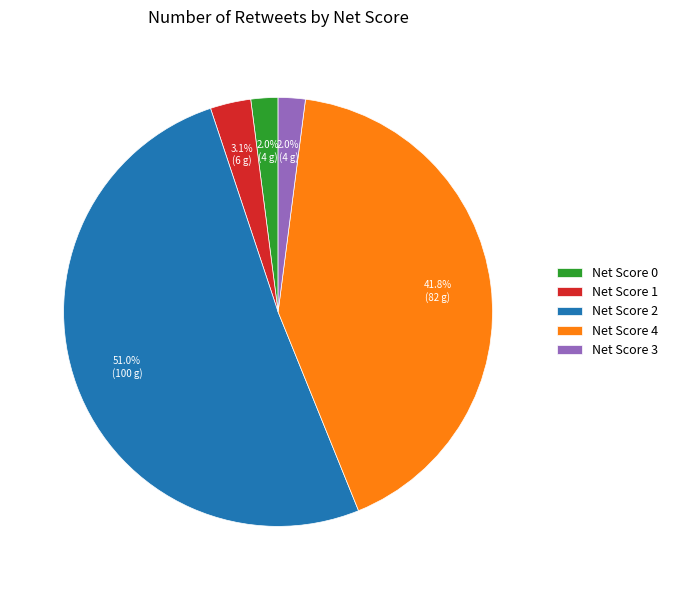

How many slices are in this pie chart?

5